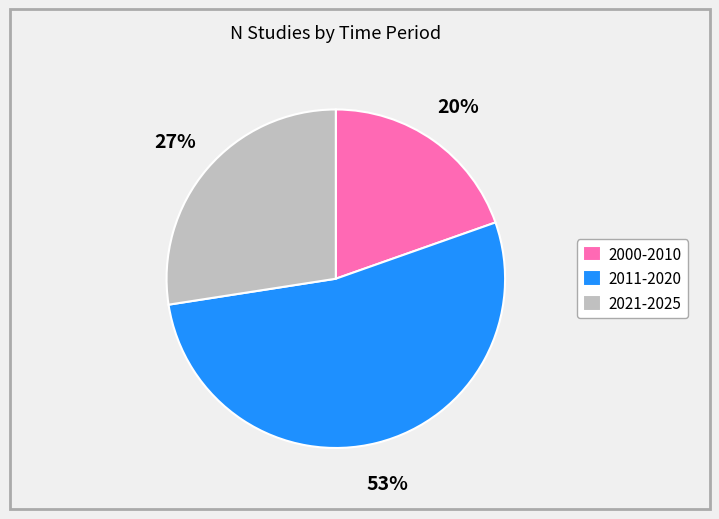

Which has a higher value, 2011-2020 or 2021-2025?

2011-2020